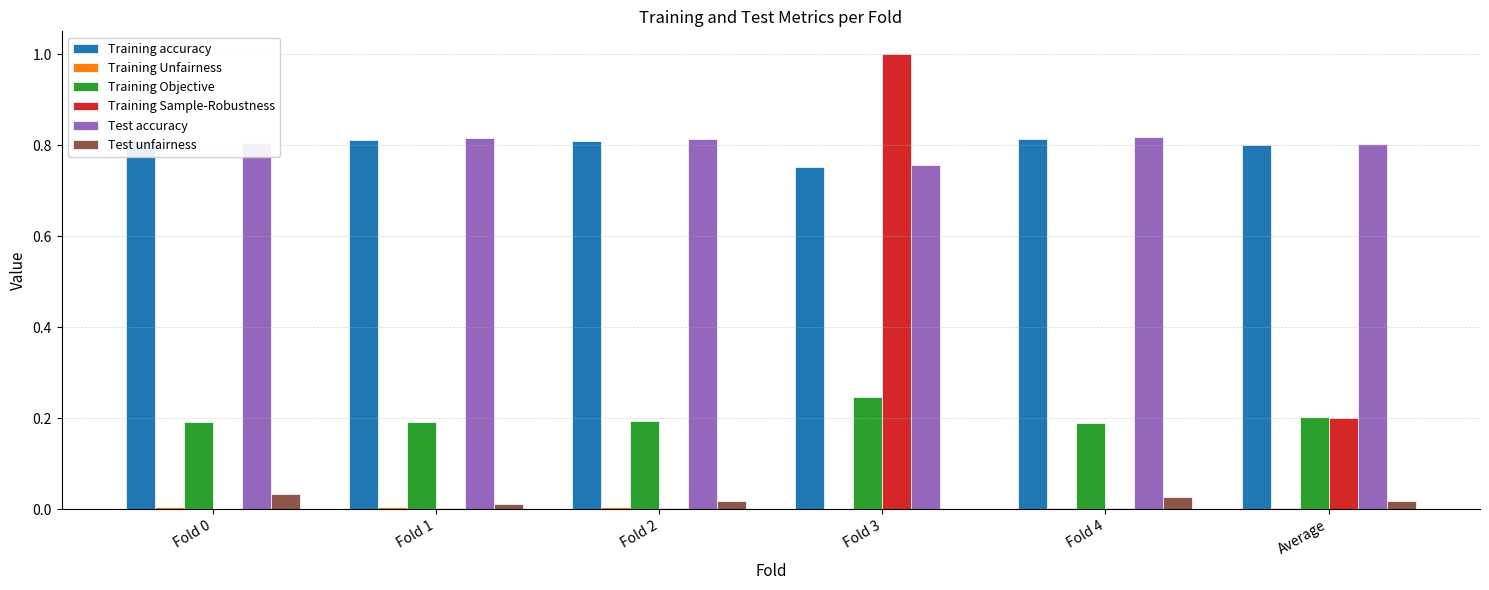

The value of Training Objective at Average is 0.1. True or false?

False